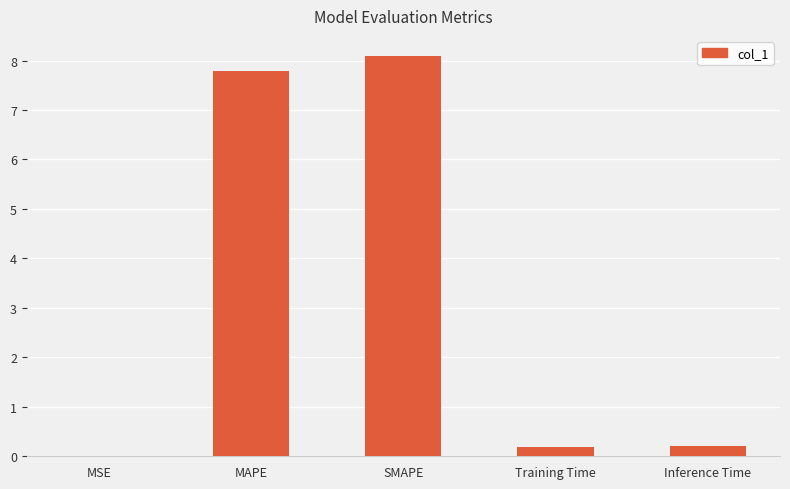

True or false: the data shows 0.0 at MSE.

True